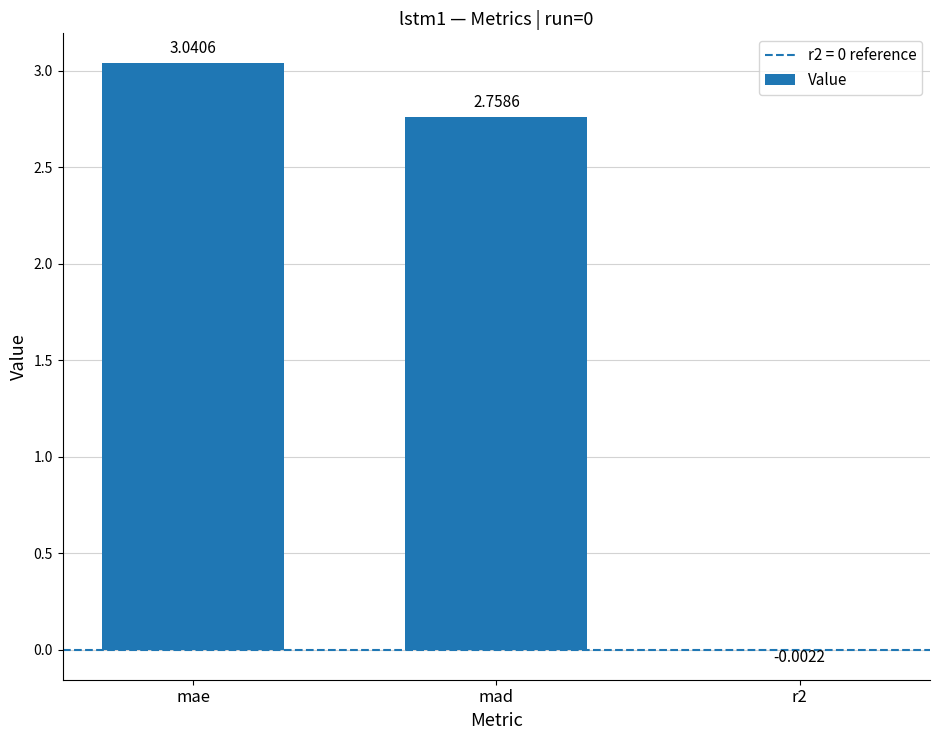

Which category has the highest value across all series?

mae